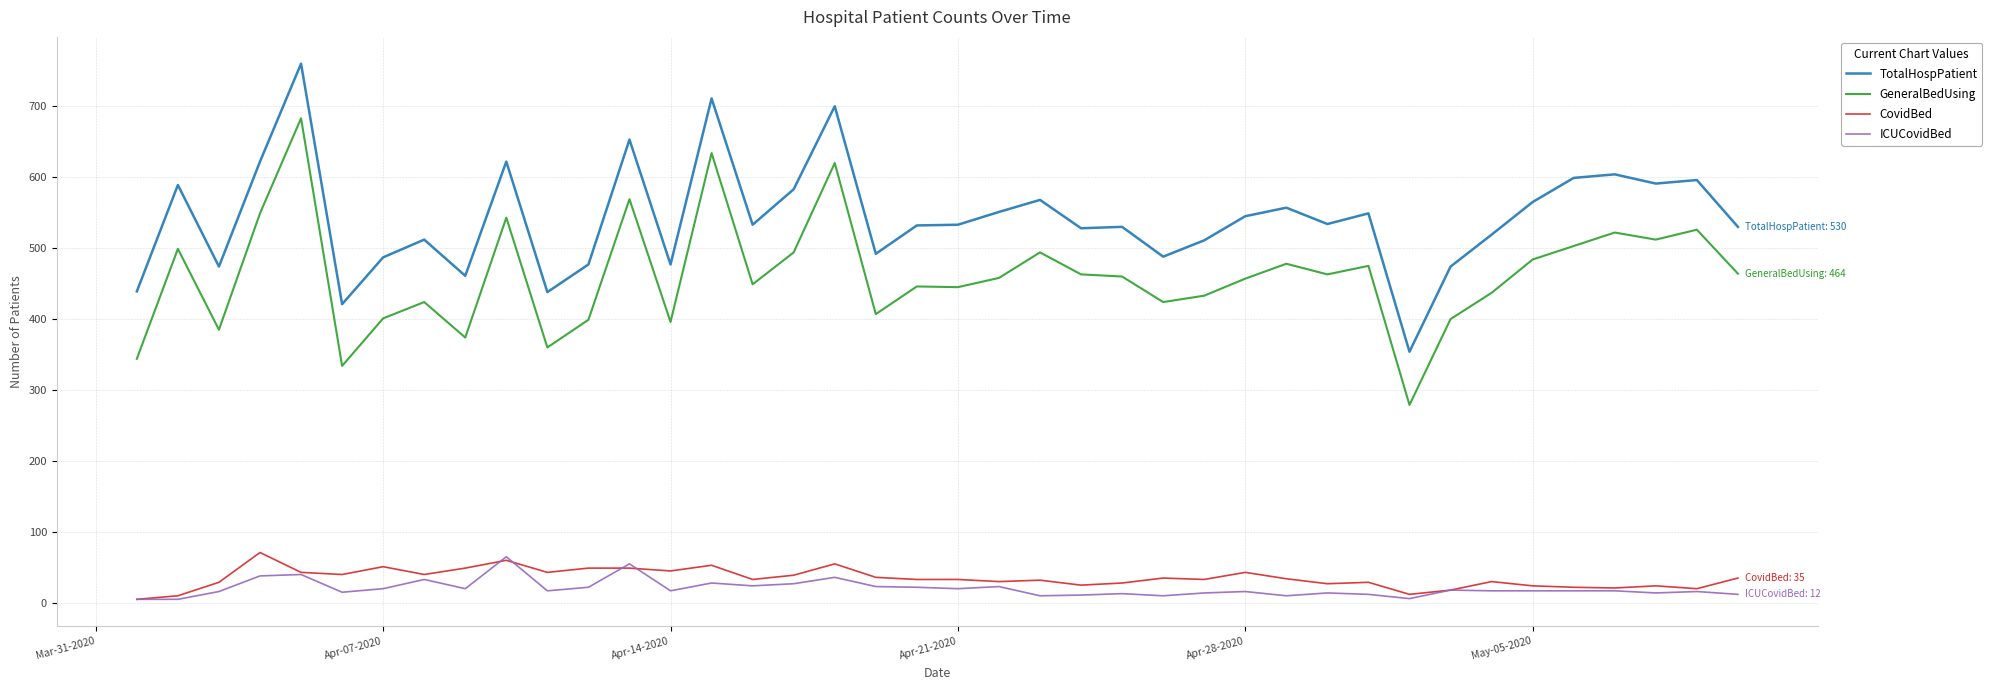

True or false: TotalHospPatient and CovidBed intersect in this chart.

False